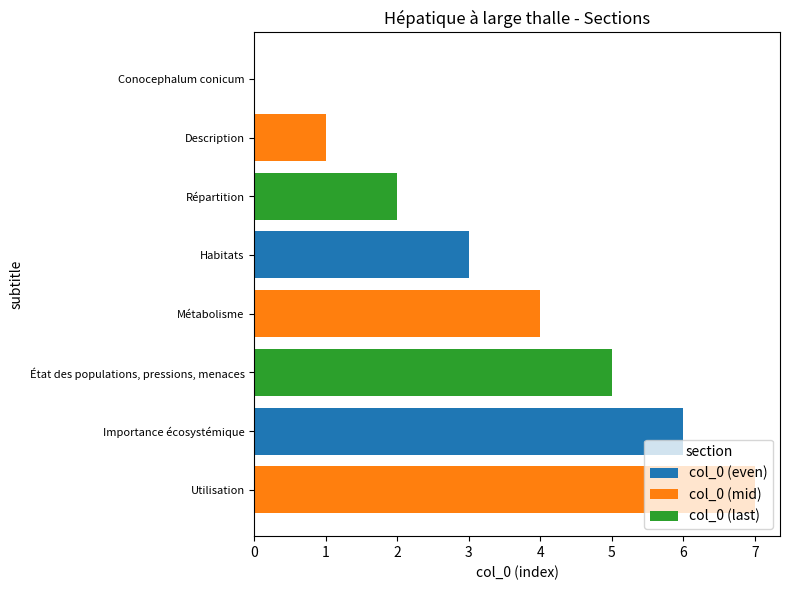

What is the change in value from Habitats to État des populations, pressions, menaces?

+2